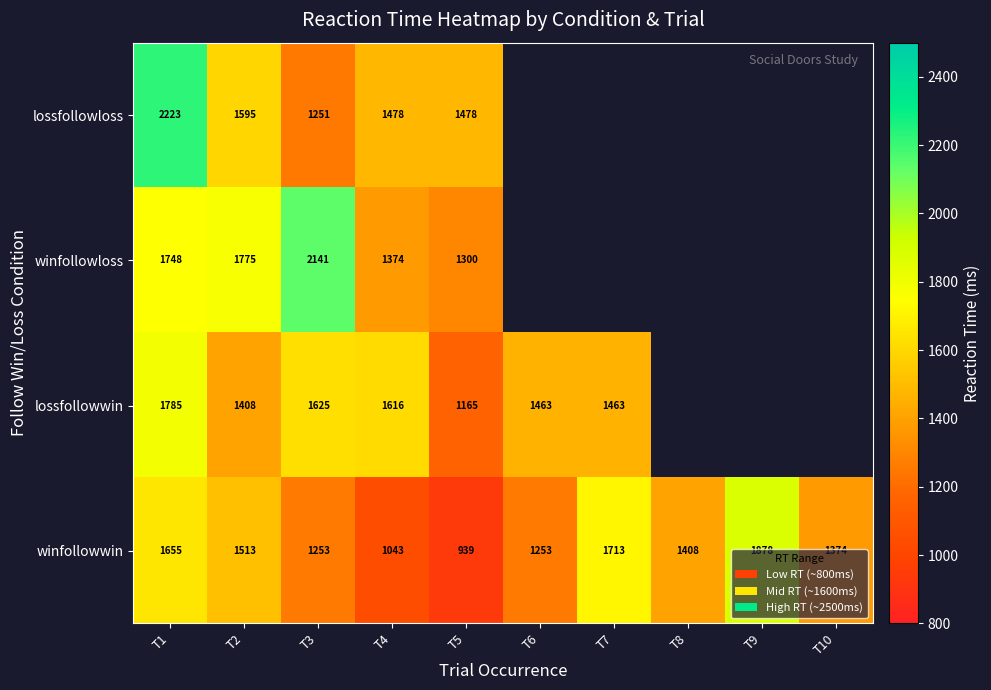

At T3, list the series in order from smallest to largest.

lossfollowloss, winfollowwin, lossfollowwin, winfollowloss